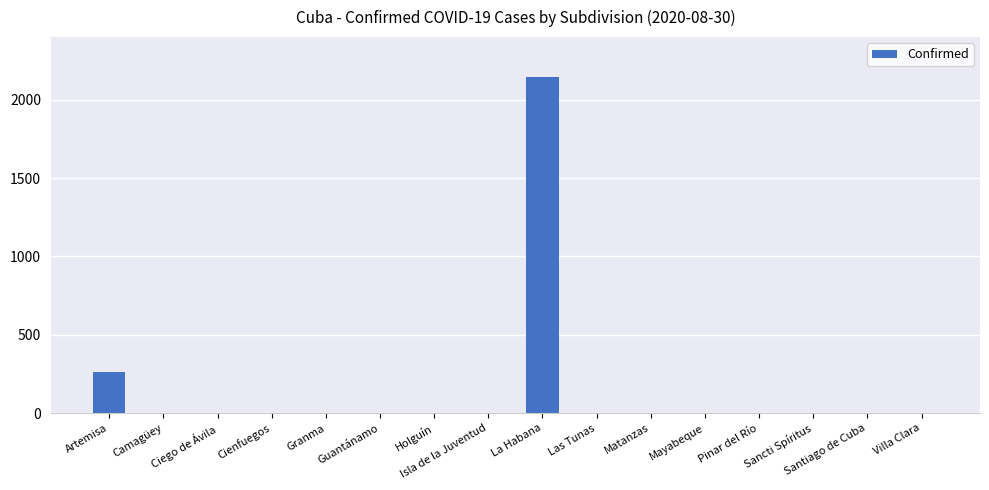

What is the greatest value displayed?

2147